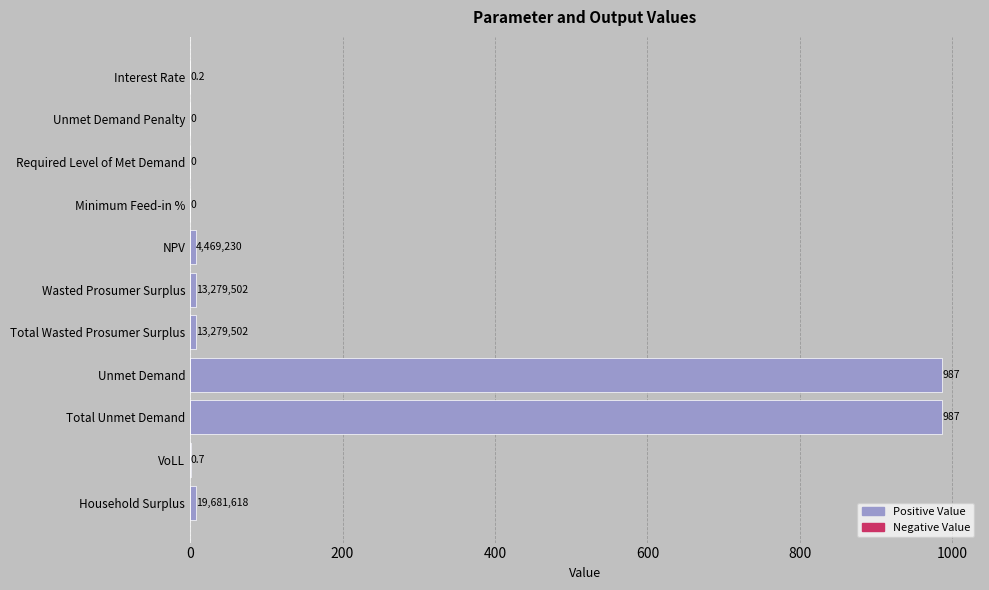

The value at Wasted Prosumer Surplus is 8.1. True or false?

True